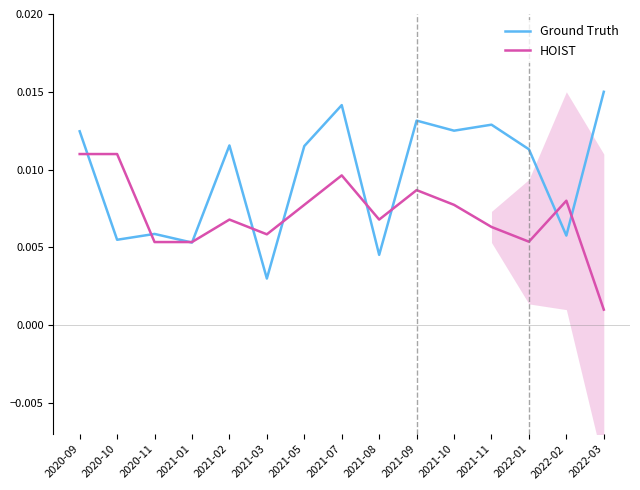

Between which two adjacent categories do Ground Truth and HOIST first intersect?

2020-09 and 2020-10